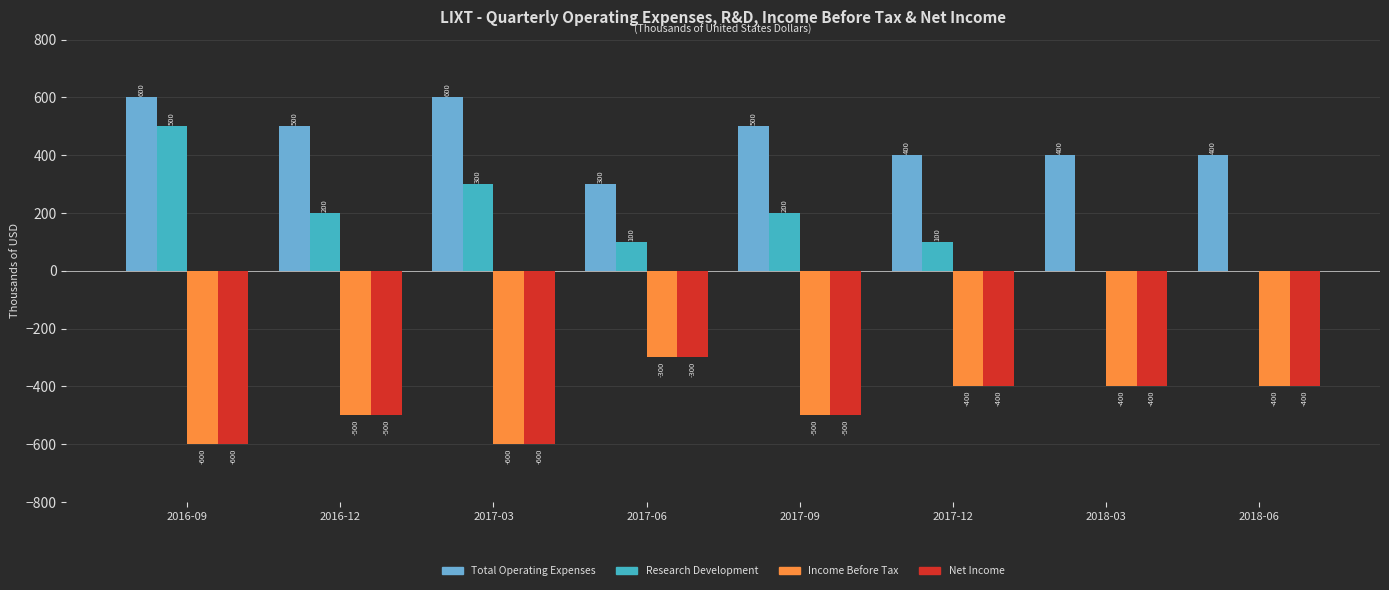

Is the value of Research Development at 2017-12 greater than the value of Total Operating Expenses at 2016-12?

No